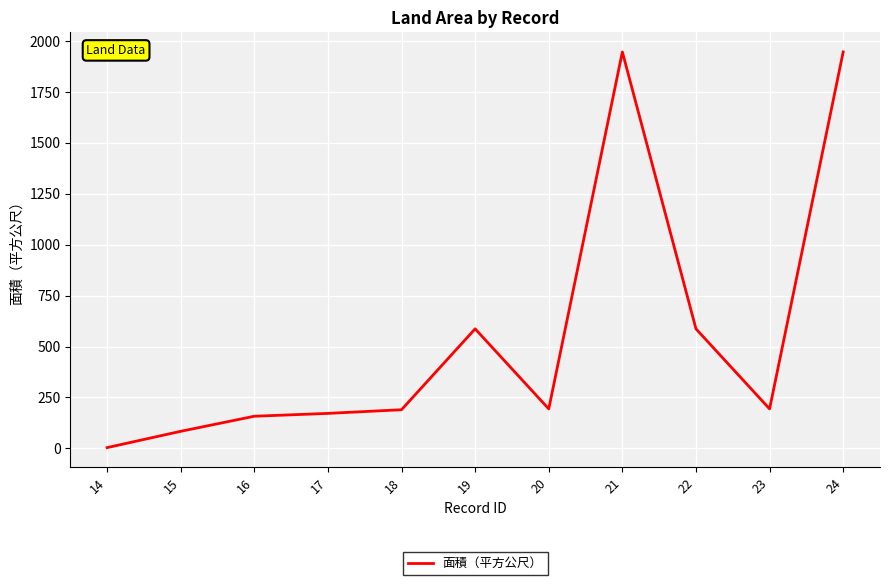

What is the sum of the values at 16 and 24?

2104